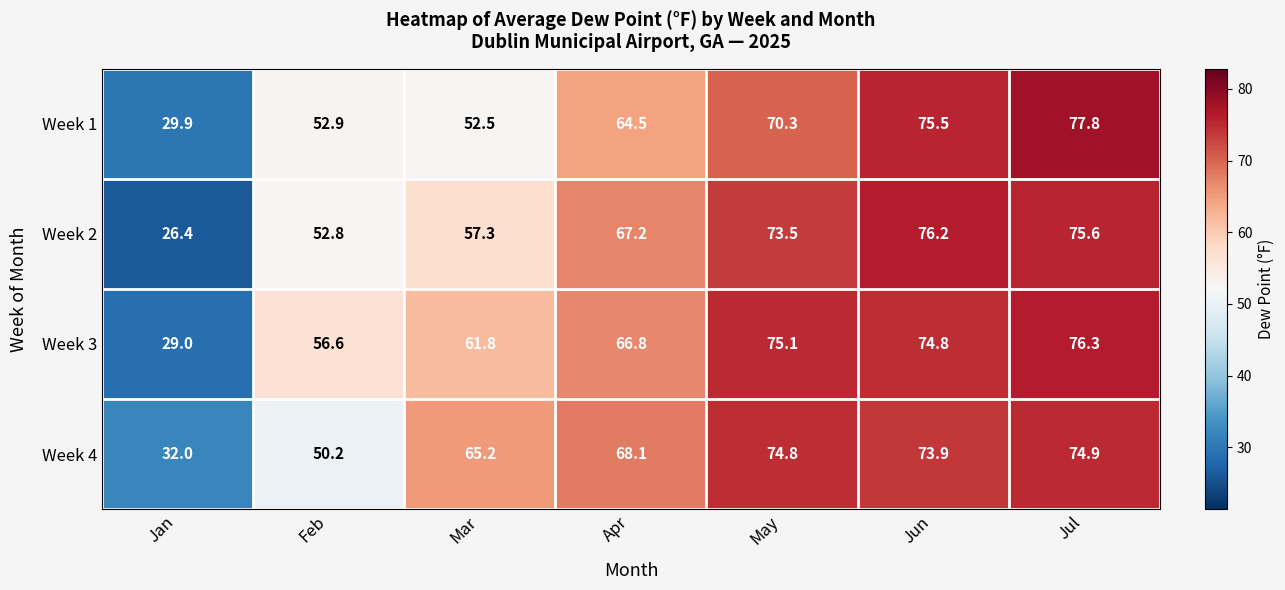

Which series has the largest total across all categories?

Week 3